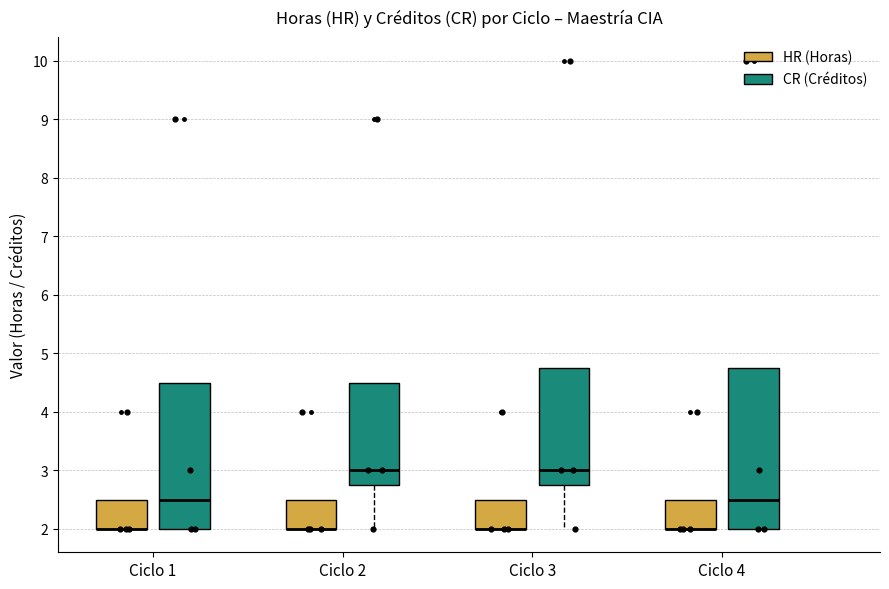

Reading left to right, transcribe this box plot: for each box, give where its median line is, the range the box spans, and where its two whiskers end, as read against the y-axis. The values are not printed on the chart, so give them approximately, as read against the axis.

Ciclo 1 (HR (Horas)): median 2.0 (drawn on the box's lower edge), box 2.0 to 2.5, whiskers 2.0 to 2.5
Ciclo 1 (CR (Créditos)): median 2.5, box 2.0 to 4.5, whiskers 2.0 to 4.5
Ciclo 2 (HR (Horas)): median 2.0 (drawn on the box's lower edge), box 2.0 to 2.5, whiskers 2.0 to 2.5
Ciclo 2 (CR (Créditos)): median 3.0, box 2.8 to 4.5, whiskers 2.0 to 4.5
Ciclo 3 (HR (Horas)): median 2.0 (drawn on the box's lower edge), box 2.0 to 2.5, whiskers 2.0 to 2.5
Ciclo 3 (CR (Créditos)): median 3.0, box 2.8 to 4.8, whiskers 2.0 to 4.8
Ciclo 4 (HR (Horas)): median 2.0 (drawn on the box's lower edge), box 2.0 to 2.5, whiskers 2.0 to 2.5
Ciclo 4 (CR (Créditos)): median 2.5, box 2.0 to 4.8, whiskers 2.0 to 4.8